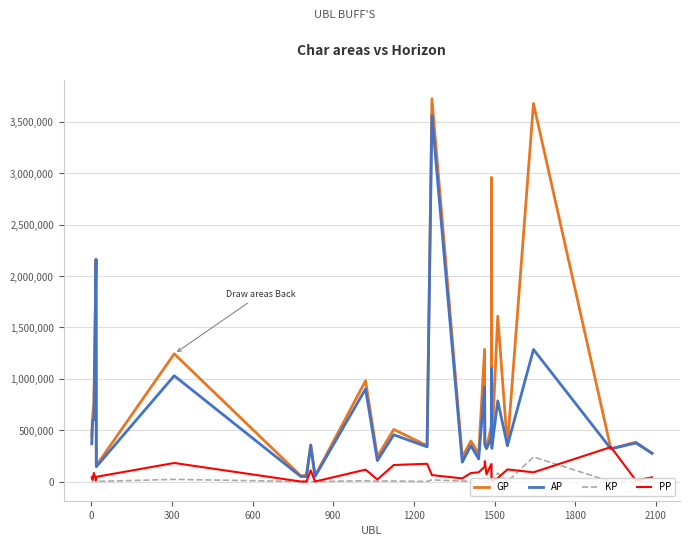

What are all the series names shown in the legend?

GP, AP, KP, PP